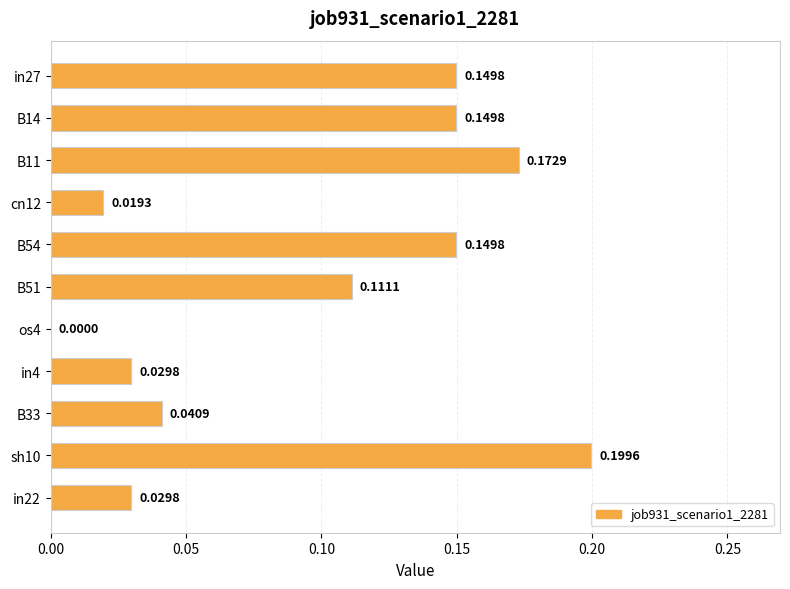

Which category has the highest value across all series?

sh10